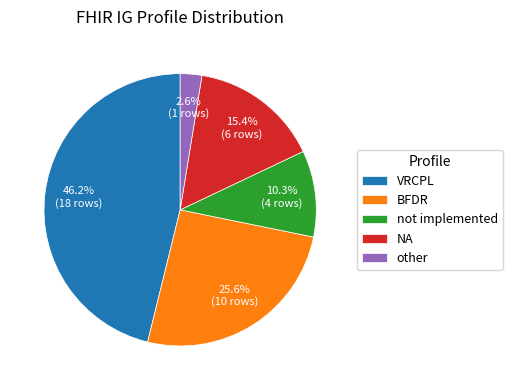

True or false: other accounts for 3% of the total.

True